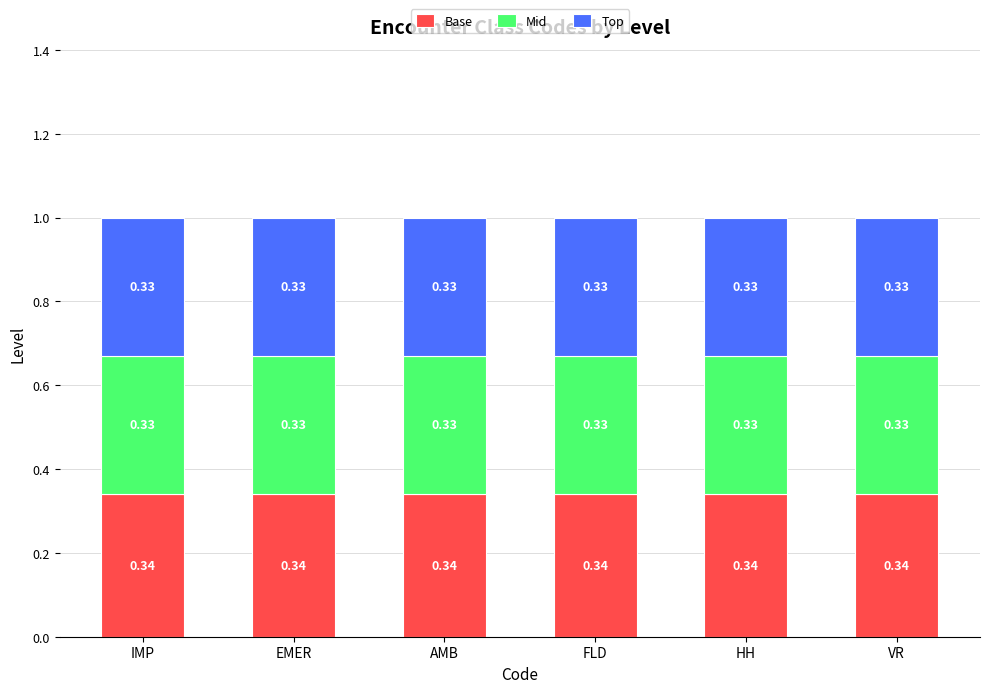

What is the total value across all series at AMB?

1.0